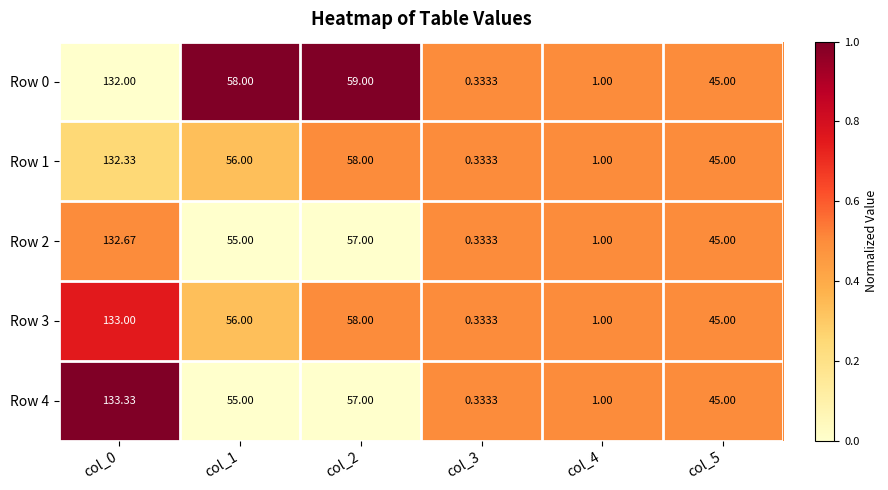

How many categories are shown in the chart?

6